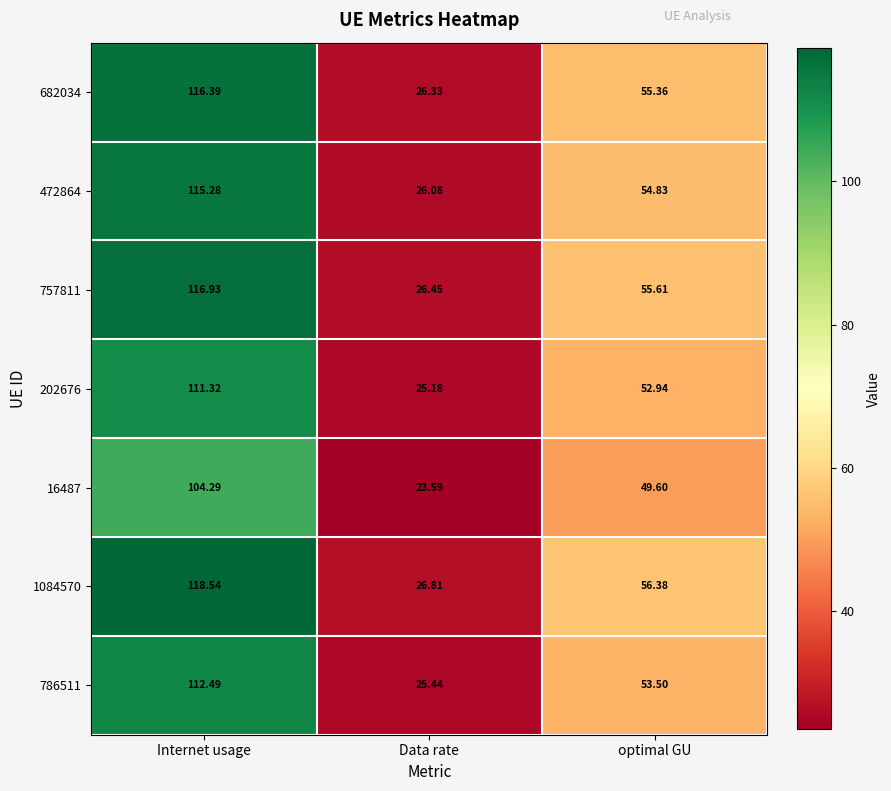

Which series changed the most between Internet usage and Data rate?

1084570